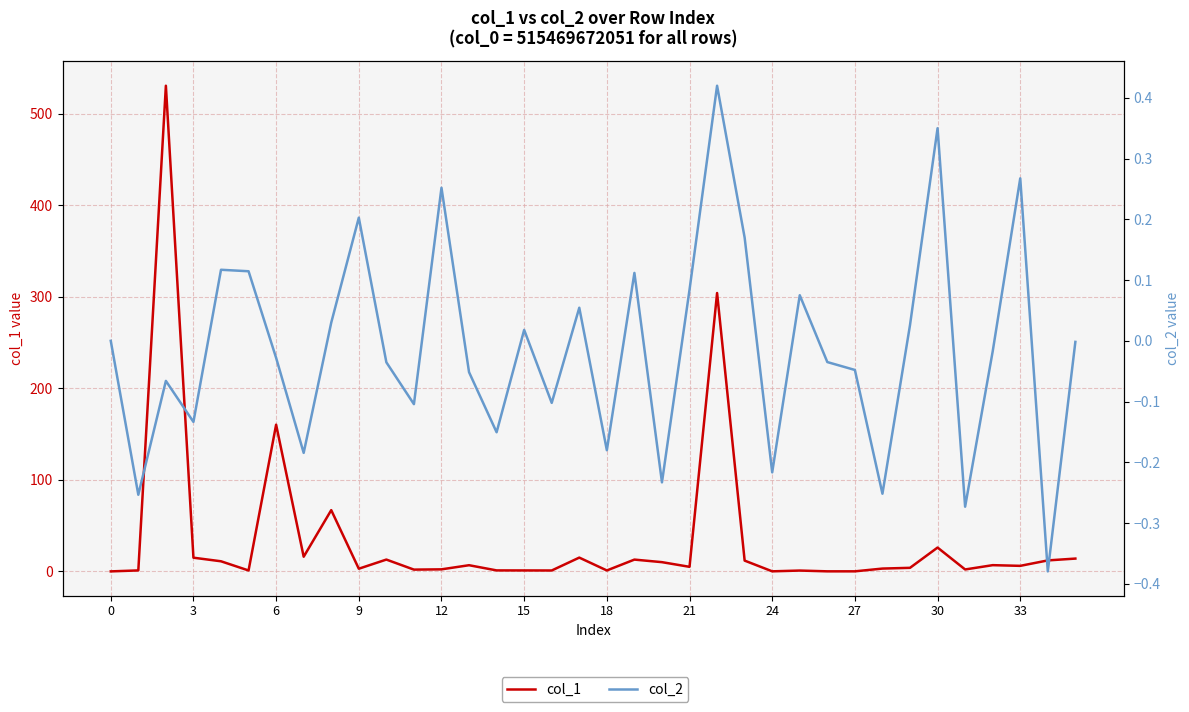

Which series changed the most between 27 and 34?

col_1